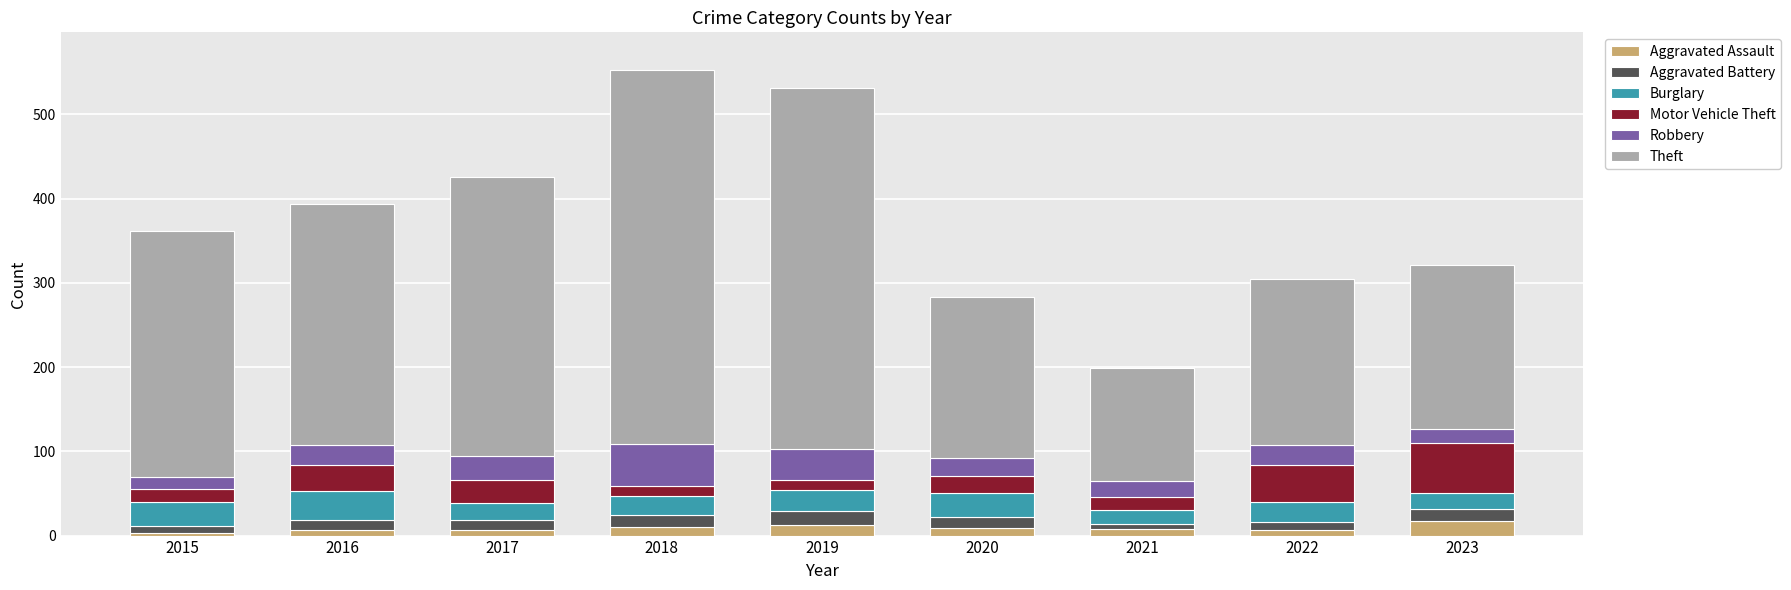

How many series are shown in this chart?

6